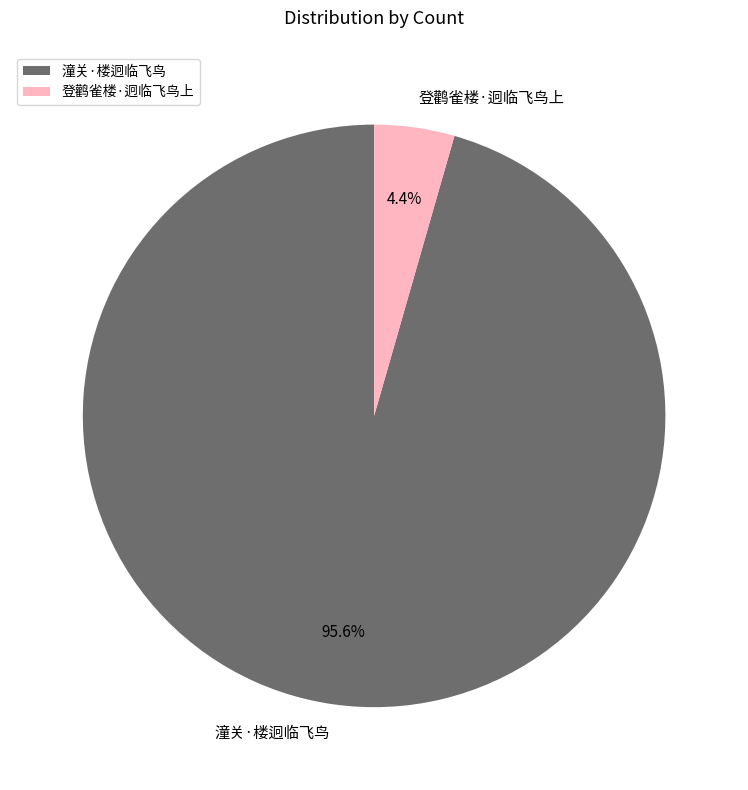

Which slice is the largest?

潼关·楼迥临飞鸟